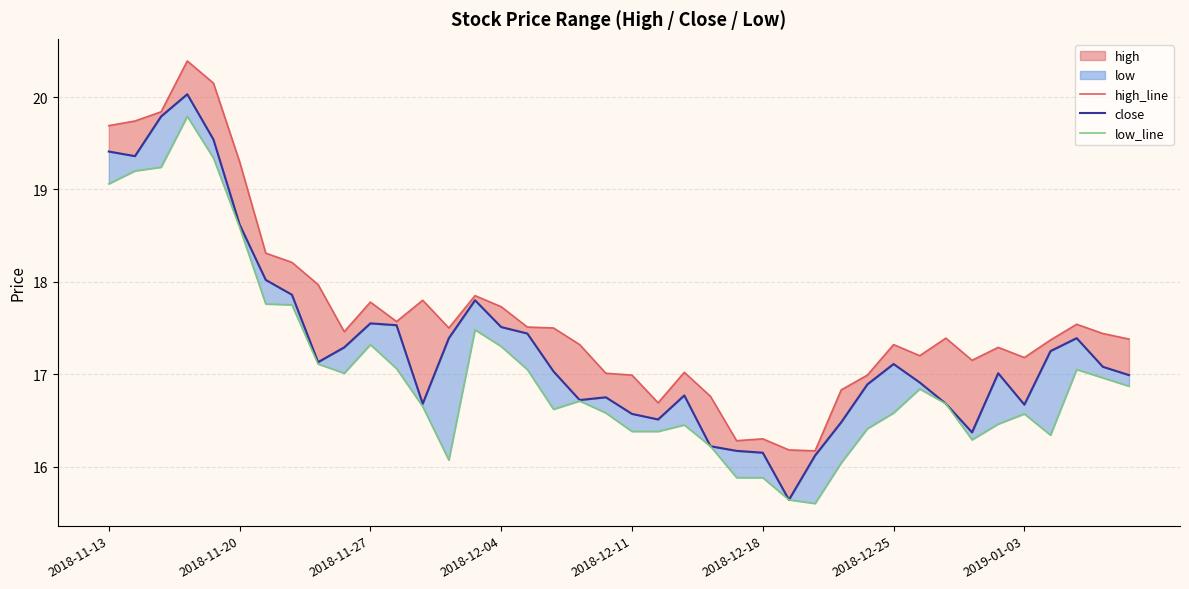

What is the sum of the close values at 27 and 30?

33.2